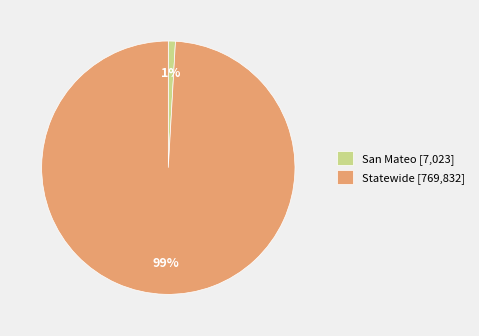

Which slice is the largest?

Statewide